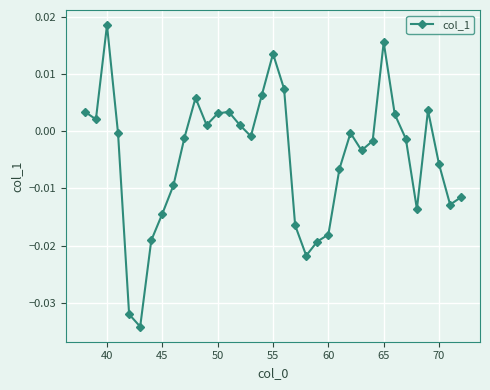

How many interior local peaks (higher than both neighbors) does the data have?

7